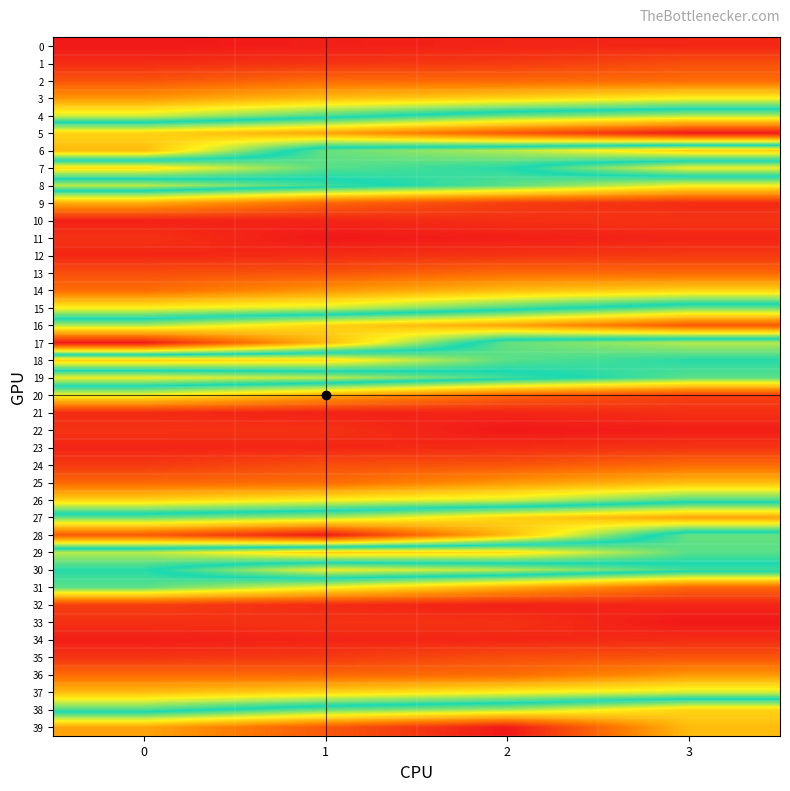

At how many categories does at least one series exceed 6005?

4